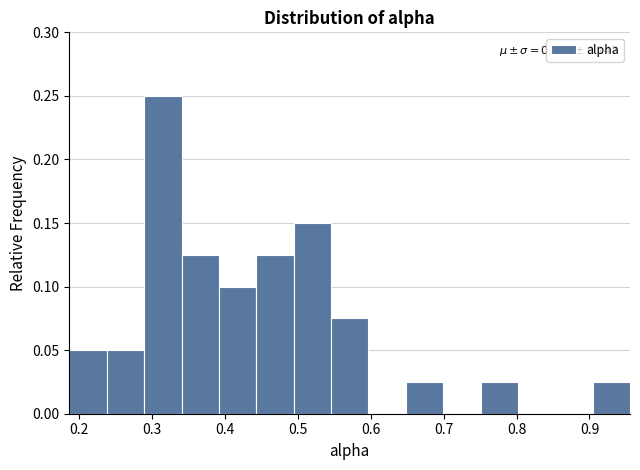

Over which range of the x-axis is the bar tallest?

0.29 to 0.34